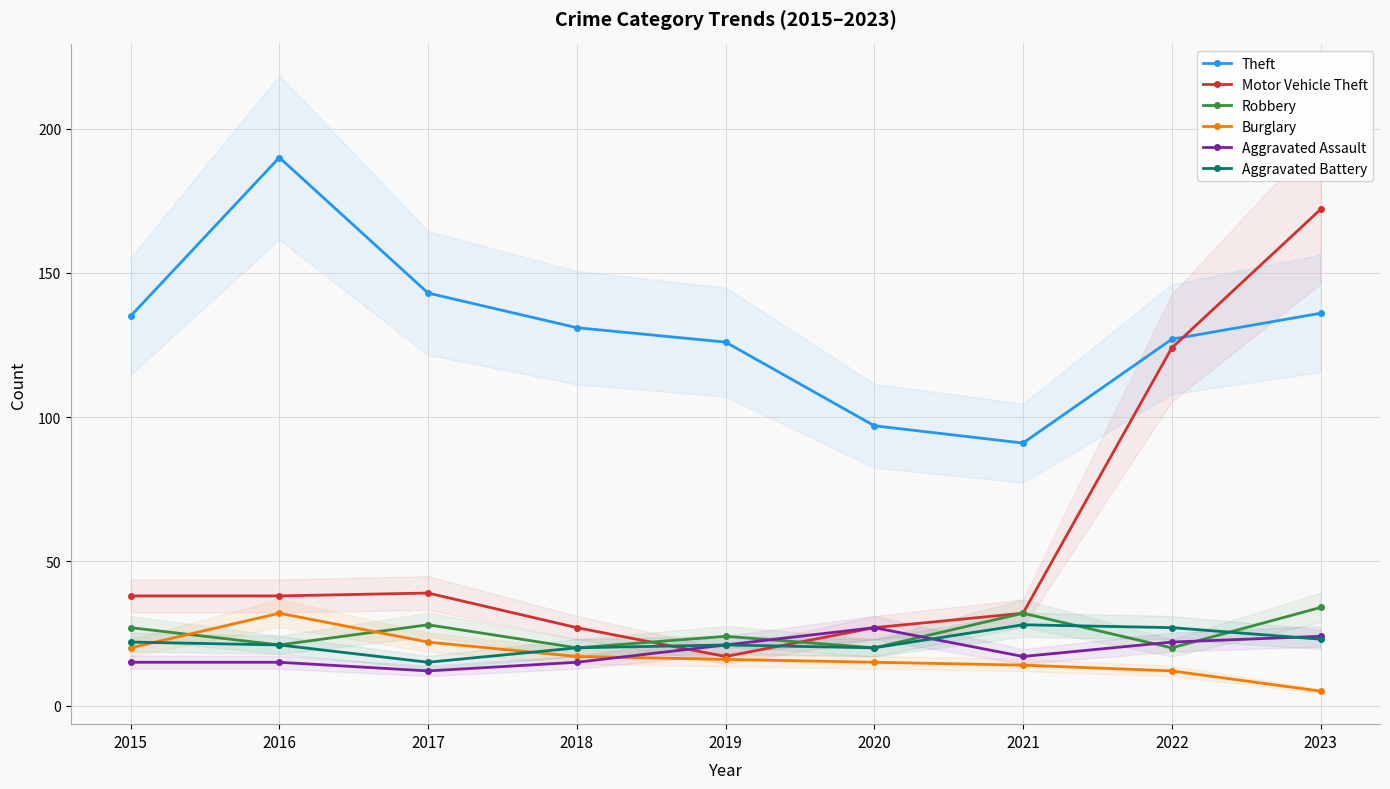

What is the approximate value of Aggravated Battery at 2017?

15